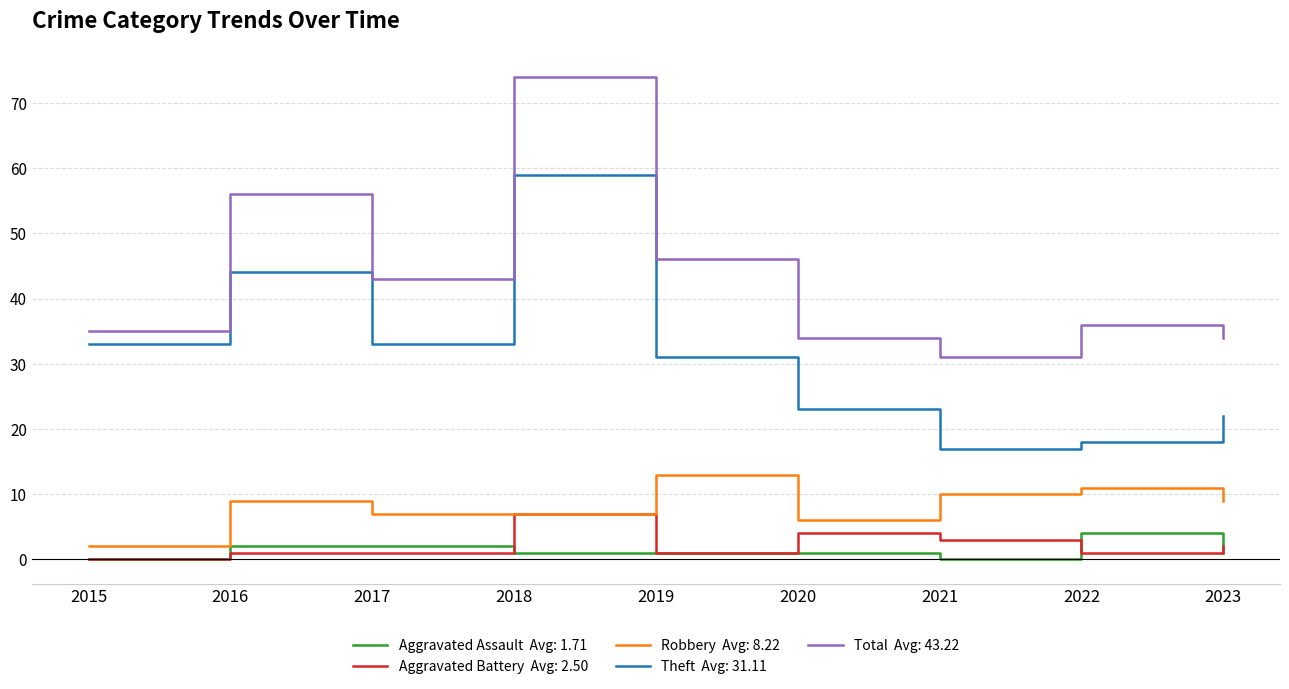

What is the difference between the highest and lowest values at 2021?

31